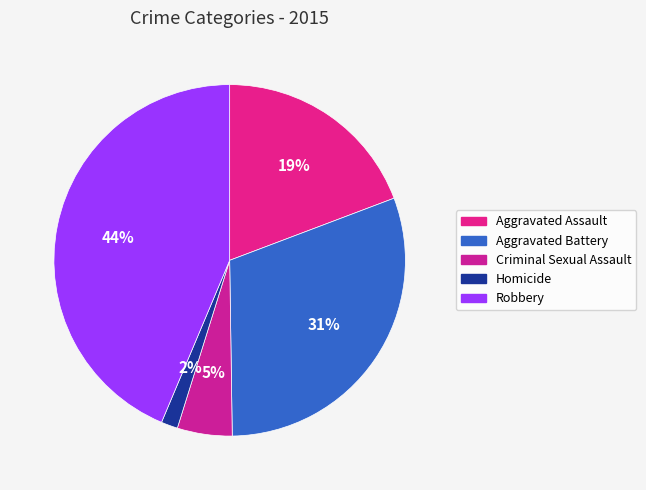

Is it true that Aggravated Assault is 19% of the pie?

True